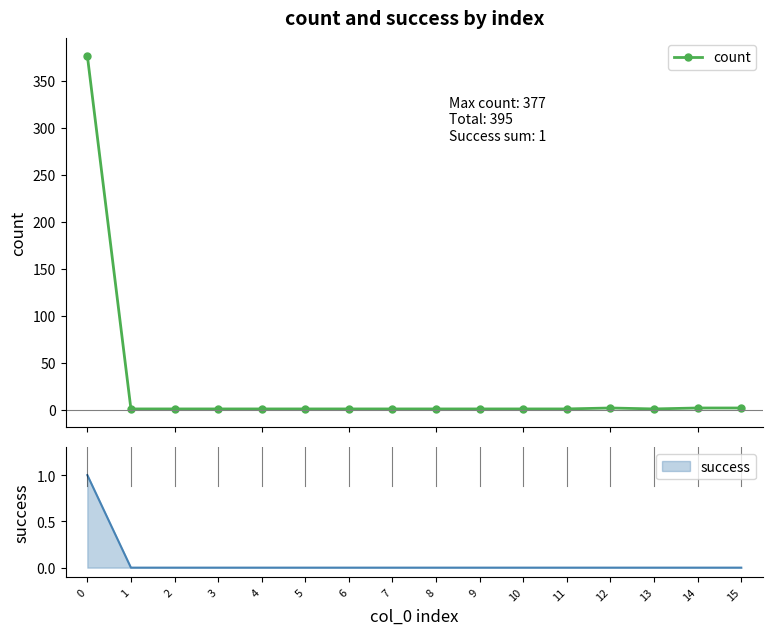

Is this an area chart (filled region under the line)?

No